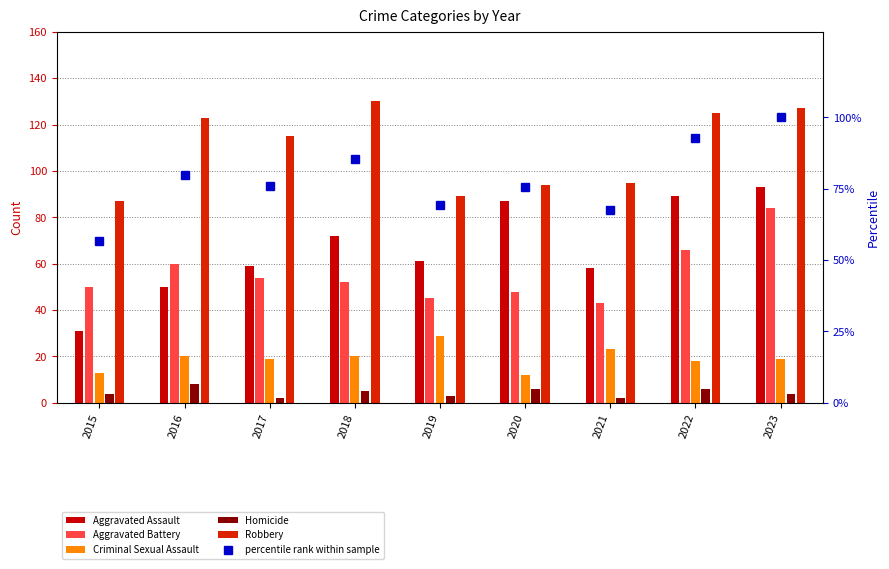

True or false: Homicide has a value of 6.0 at 2022.

True